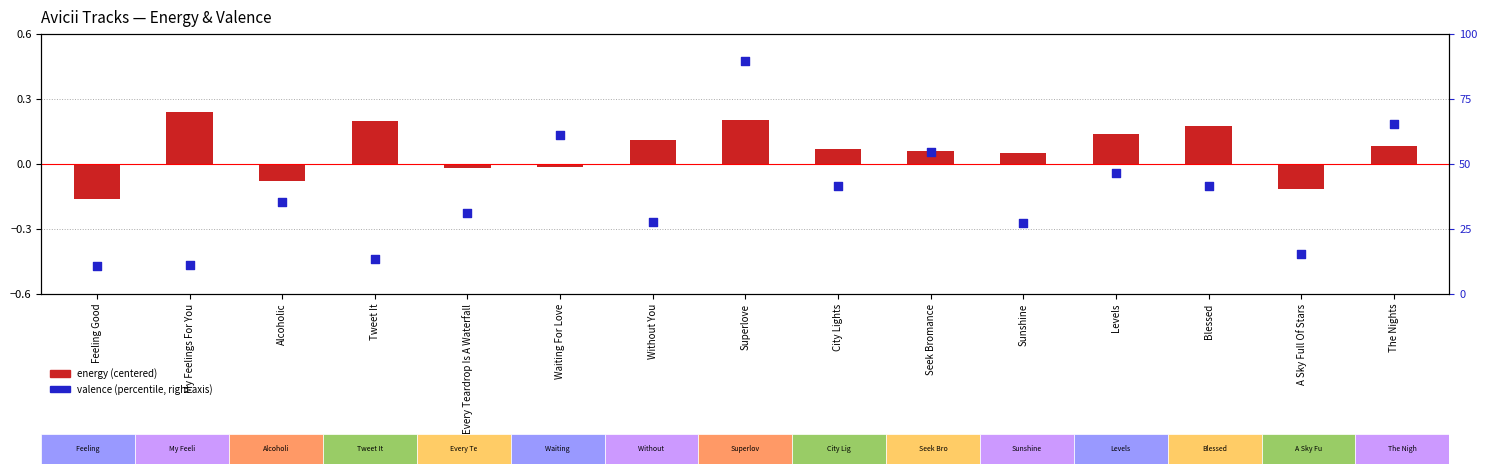

What is the ratio of the value at City Lights to the value at My Feelings For You?

3.8